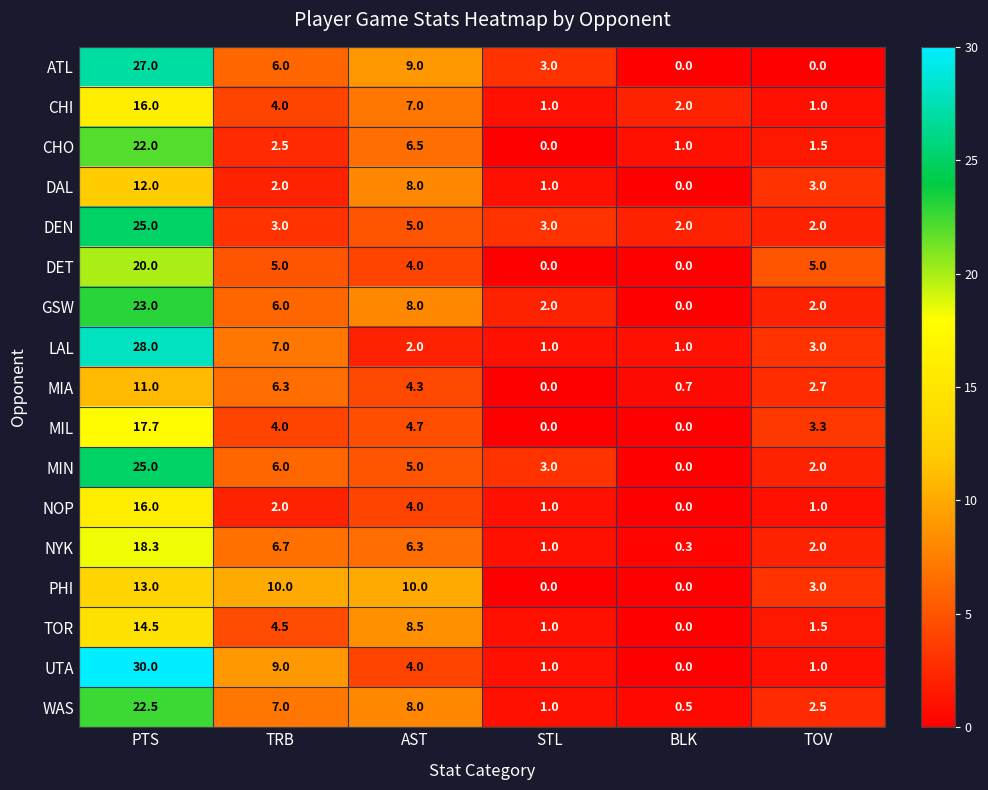

Count the number of data series in this chart.

17